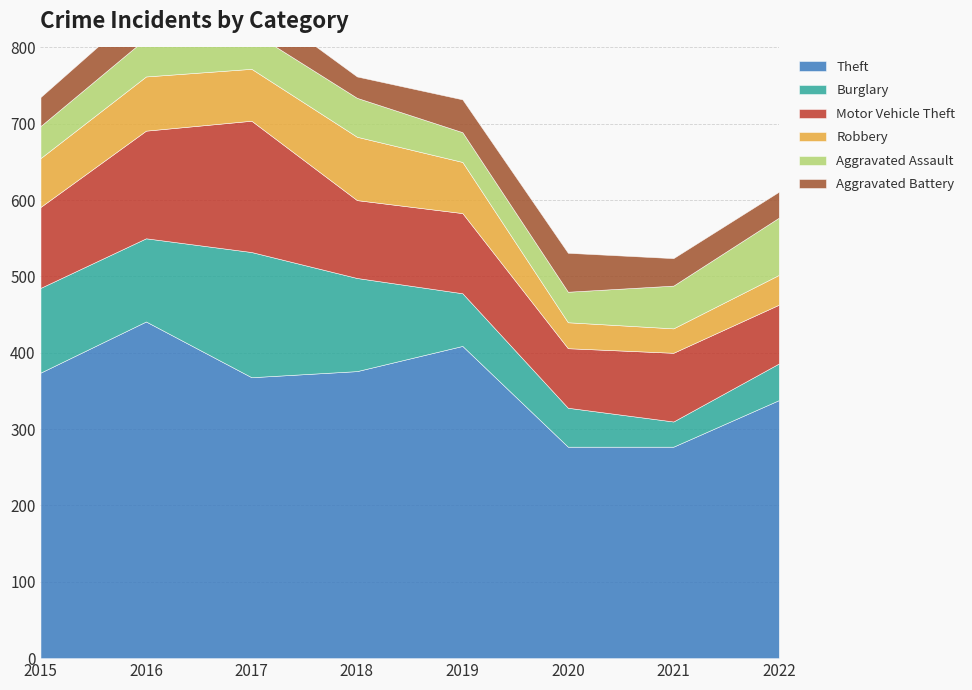

At which category is the sum across all series the highest?

2017